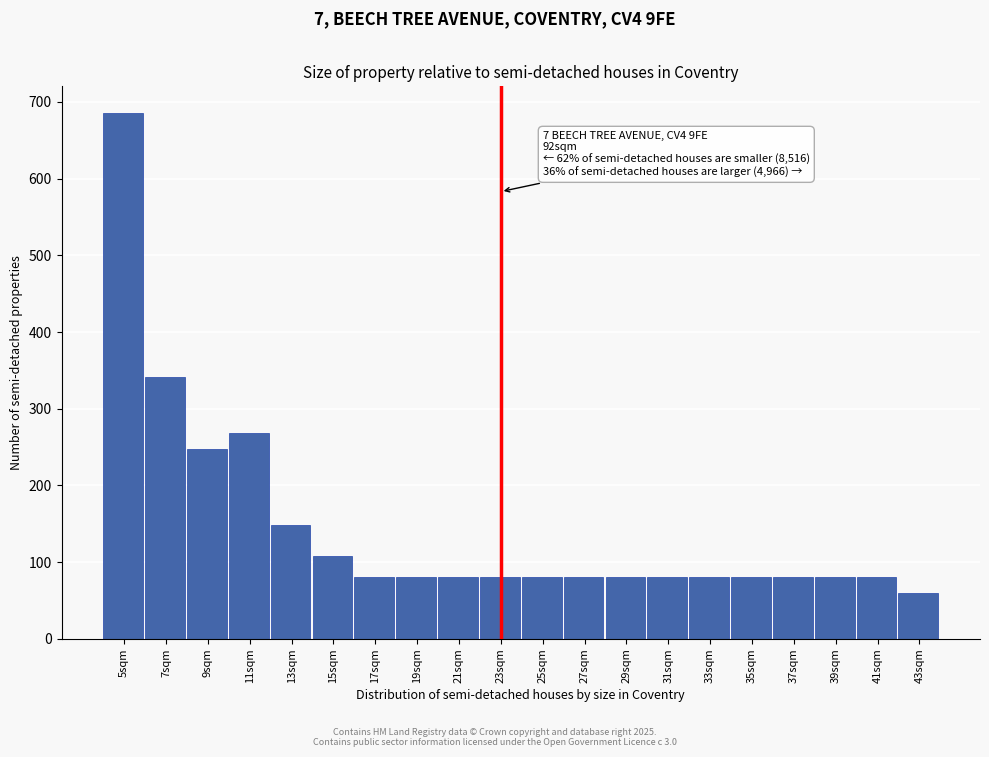

Reading left to right, extract all data points from this chart.

5sqm=686	7sqm=342	9sqm=248	11sqm=268	13sqm=148	15sqm=108	17sqm=80	19sqm=80	21sqm=80	23sqm=80	25sqm=80	27sqm=80	29sqm=80	31sqm=80	33sqm=80	35sqm=80	37sqm=80	39sqm=80	41sqm=80	43sqm=60